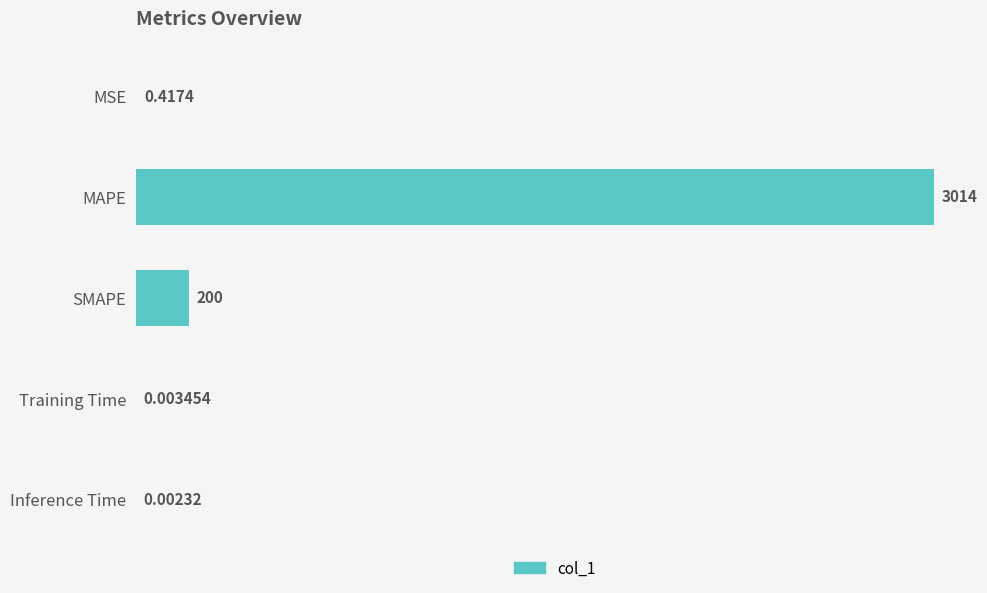

How many categories are shown in the chart?

5